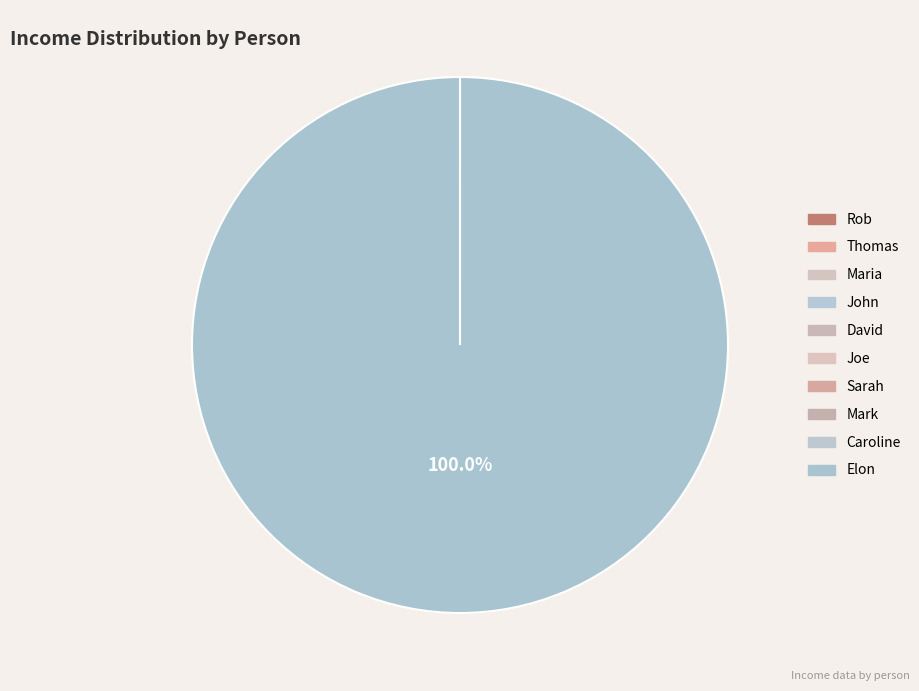

Is it true that John is 0% of the pie?

True